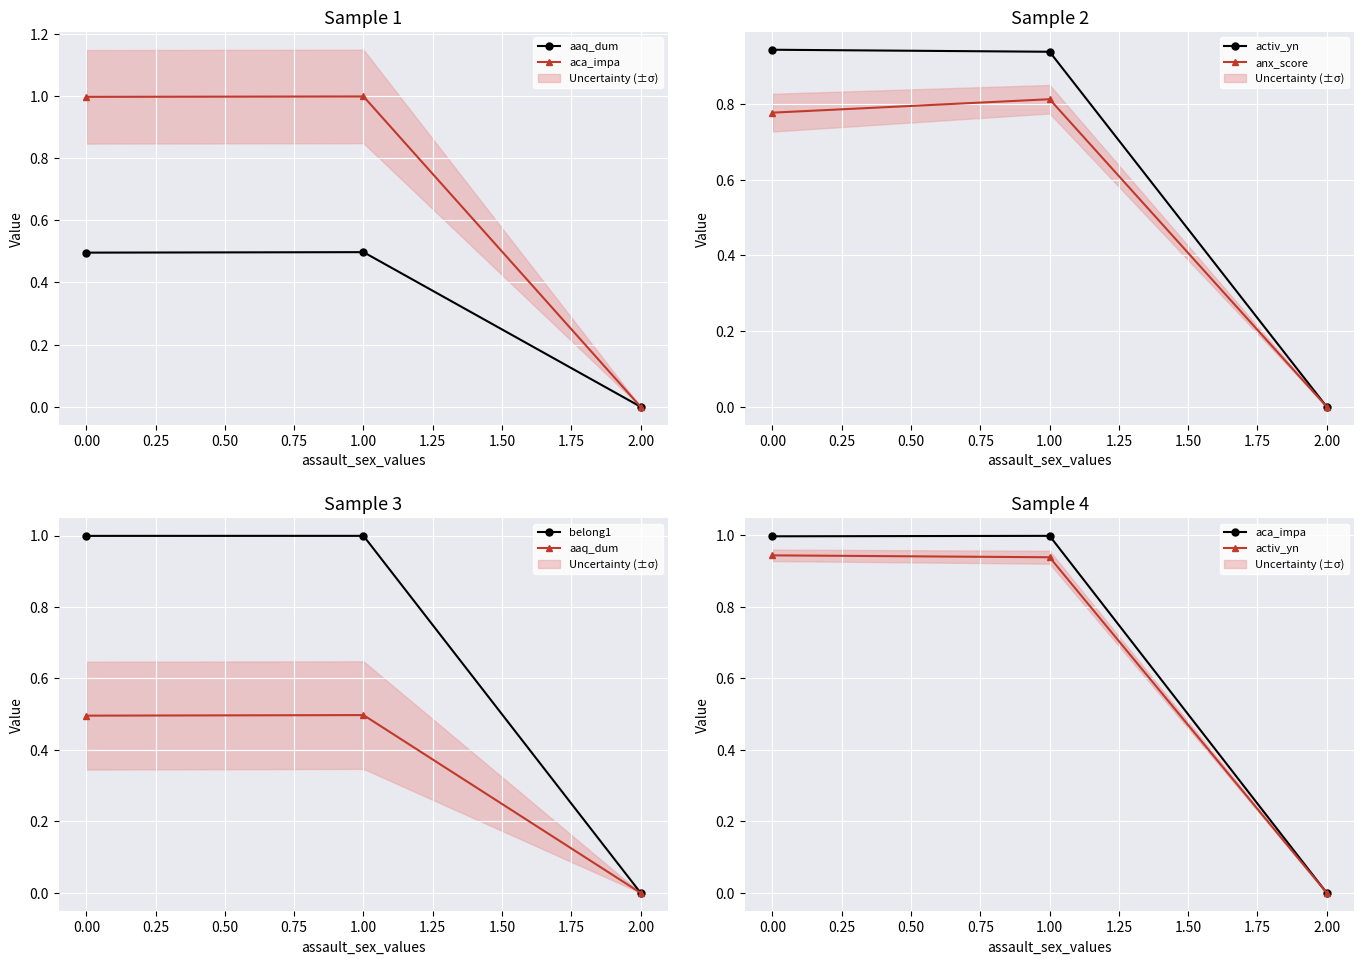

How many categories are shown in the chart?

3